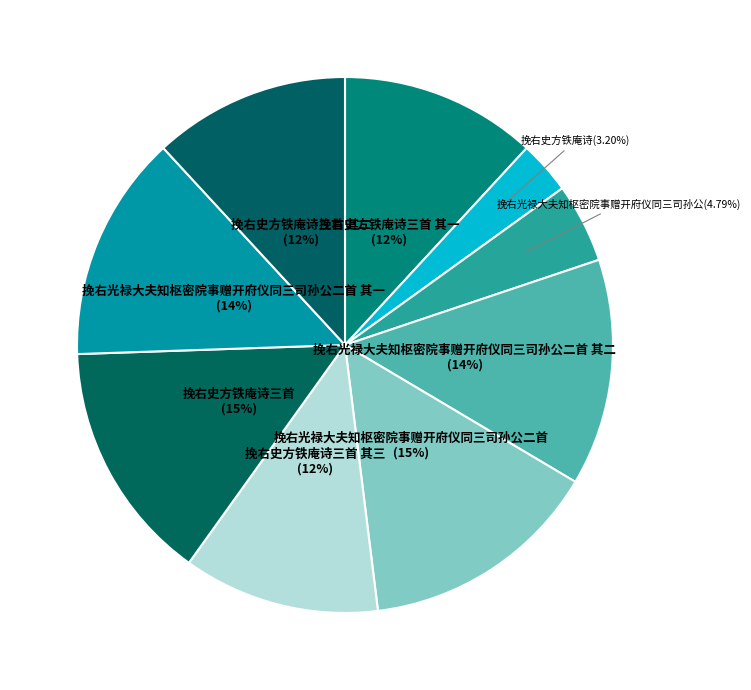

To the nearest percent, what is the combined percentage of 挽右史方铁庵诗三首 其三 and 挽右史方铁庵诗?

15%